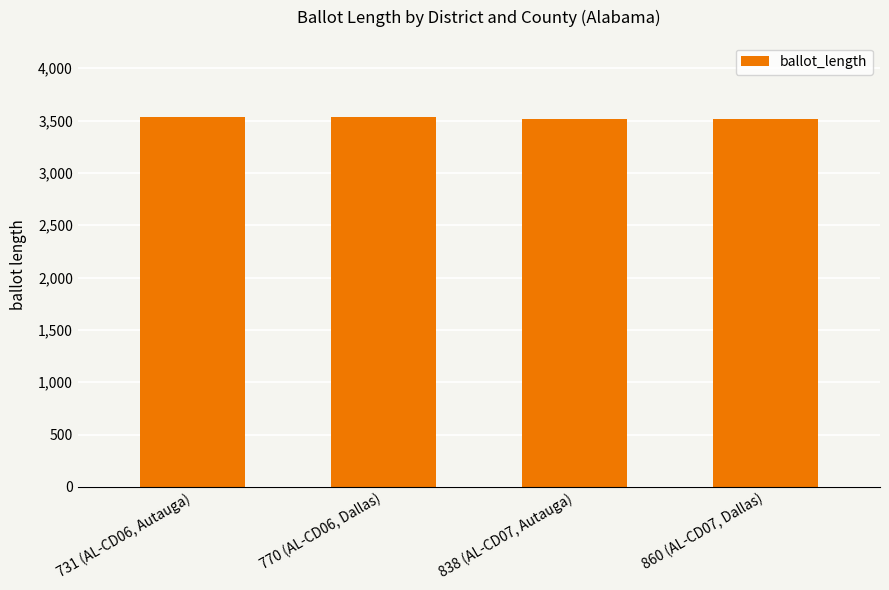

What is the smallest value displayed?

3518